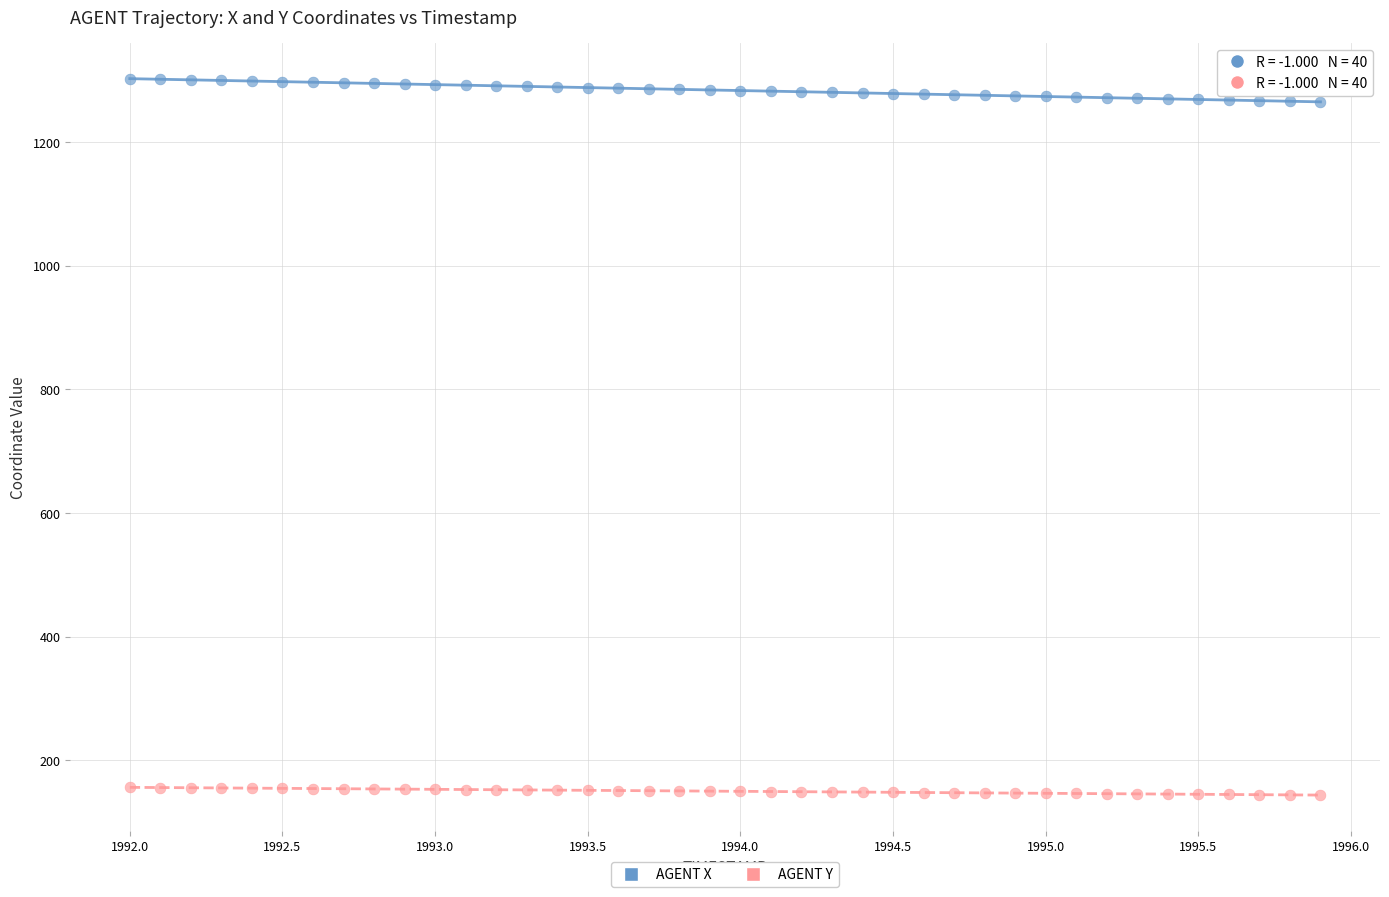

Across all data points, what is the range of X values (max minus min)?

3.9